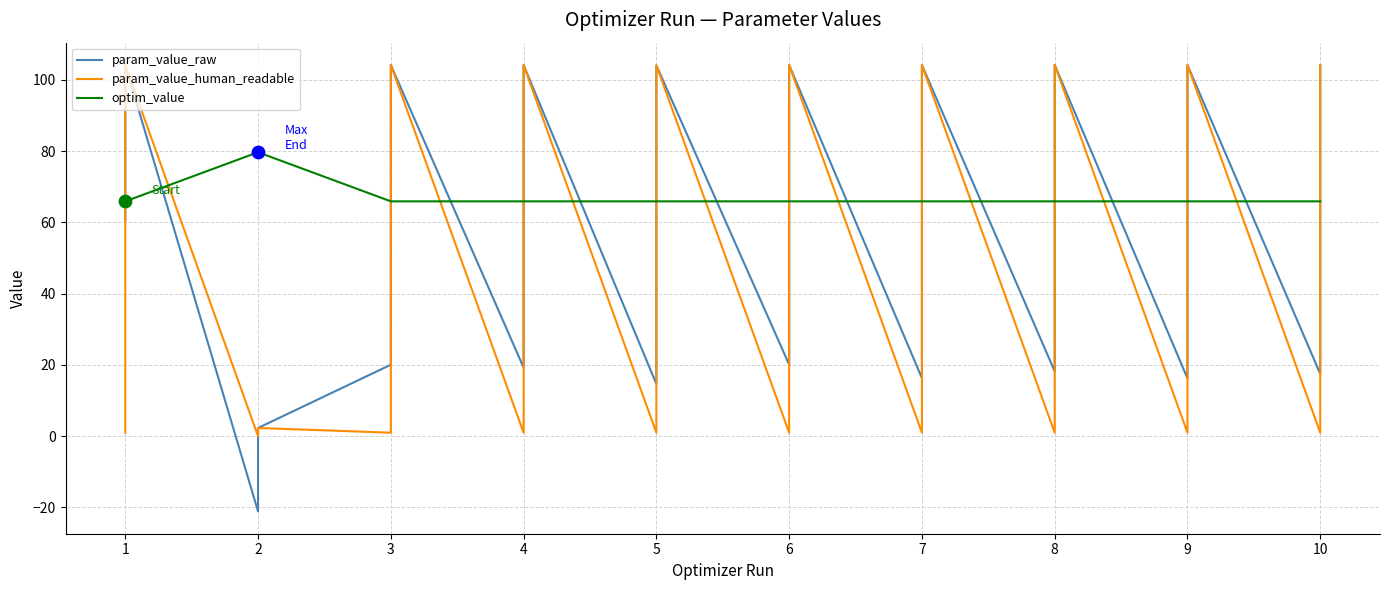

What are all the series names shown in the legend?

param_value_raw, param_value_human_readable, optim_value